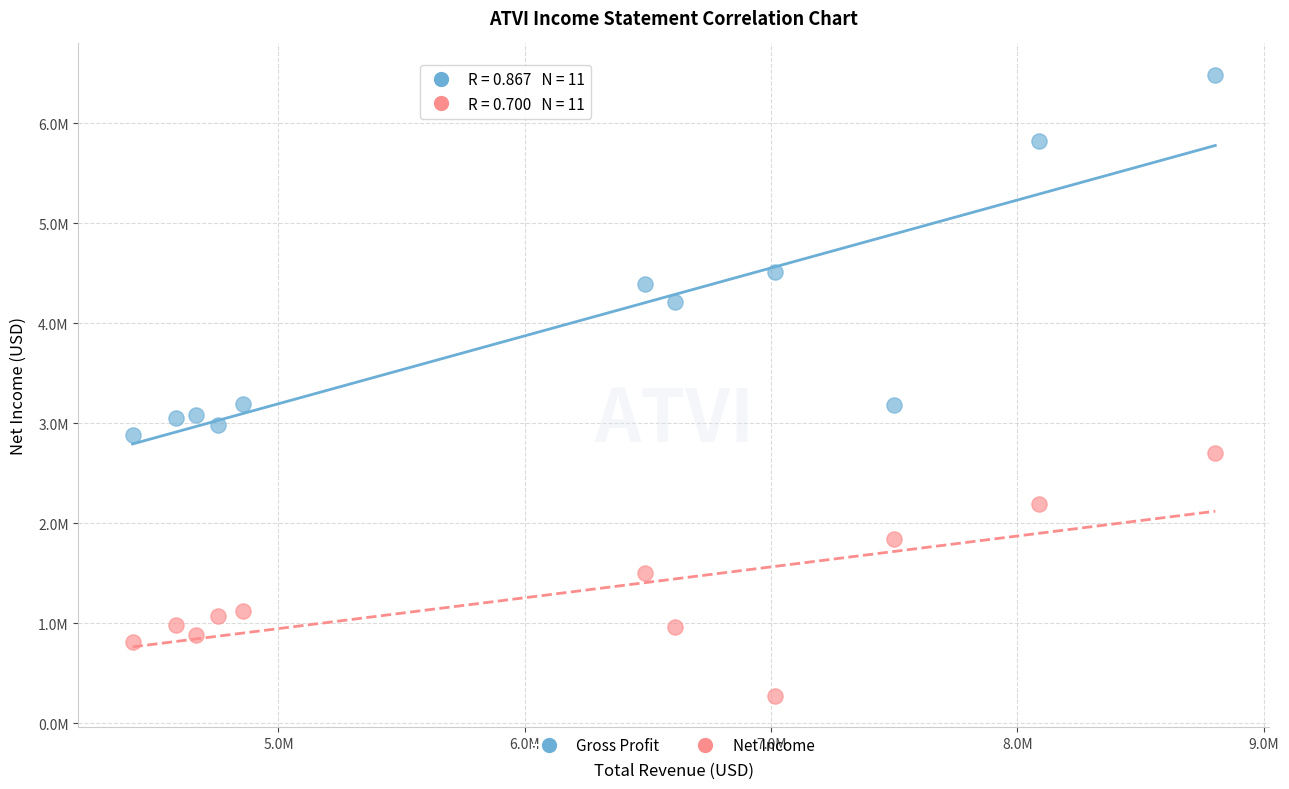

What are all the series names shown in the legend?

Gross Profit, Net Income